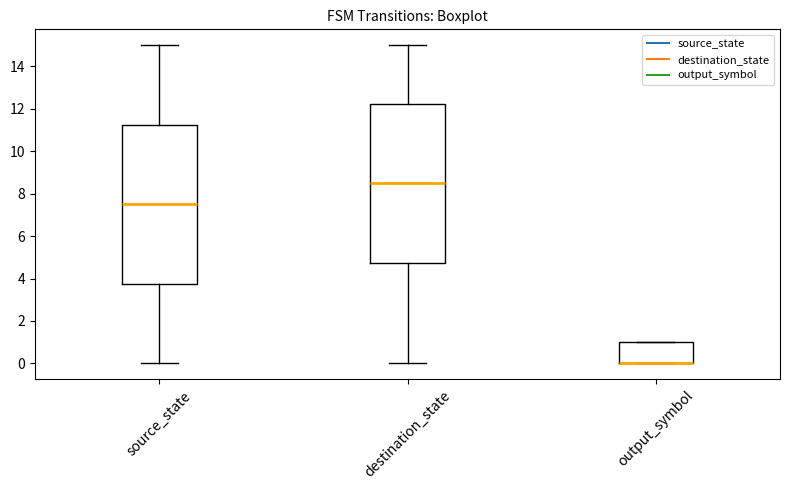

Reading left to right, transcribe this box plot: for each box, give where its median line is, the range the box spans, and where its two whiskers end, as read against the y-axis. The values are not printed on the chart, so give them approximately, as read against the axis.

source_state: median 7.6, box 3.8 to 11.2, whiskers 0.0 to 15.0
destination_state: median 8.6, box 4.8 to 12.2, whiskers 0.0 to 15.0
output_symbol: median 0.0 (drawn on the box's lower edge), box 0.0 to 1.0, whiskers 0.0 to 1.0